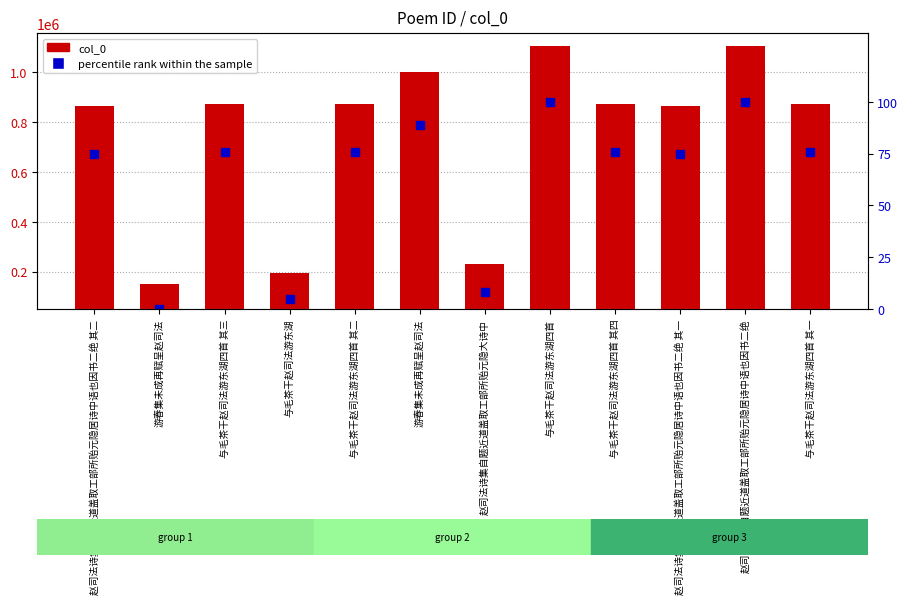

What is the label of the 12th bar from the right?

赵司法诗集自题近道盖取工部所贻元隐居诗中语也因书二绝 其二